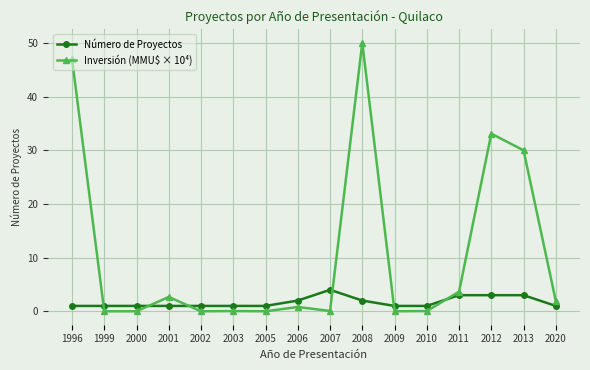

List the series in order of their peak value, highest first.

Inversión (MMU$ × 10⁴), Número de Proyectos